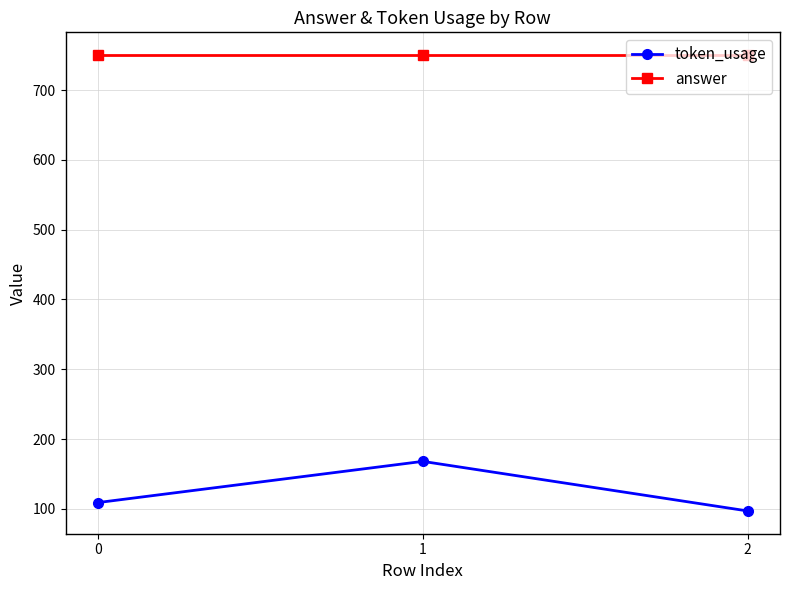

What is the minimum value for token_usage?

97